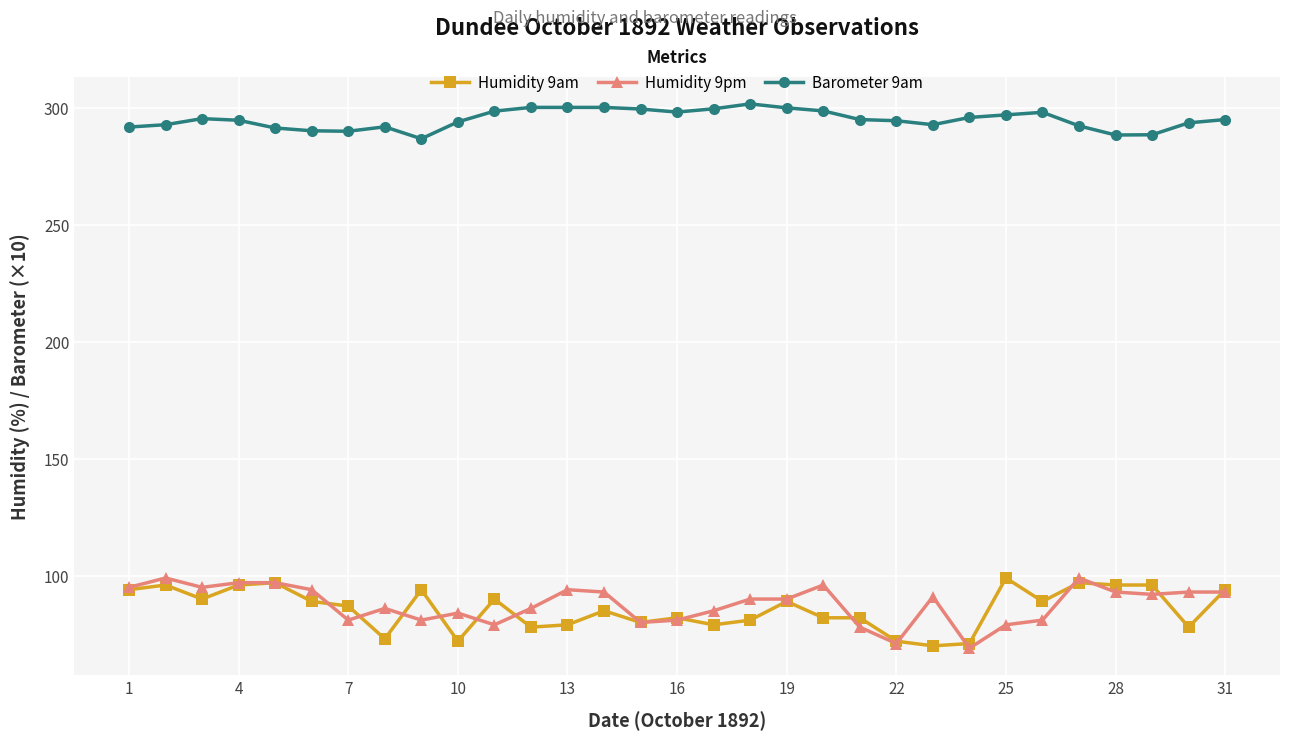

What is the value of the Humidity 9am point at the 30th from the left?

78.0